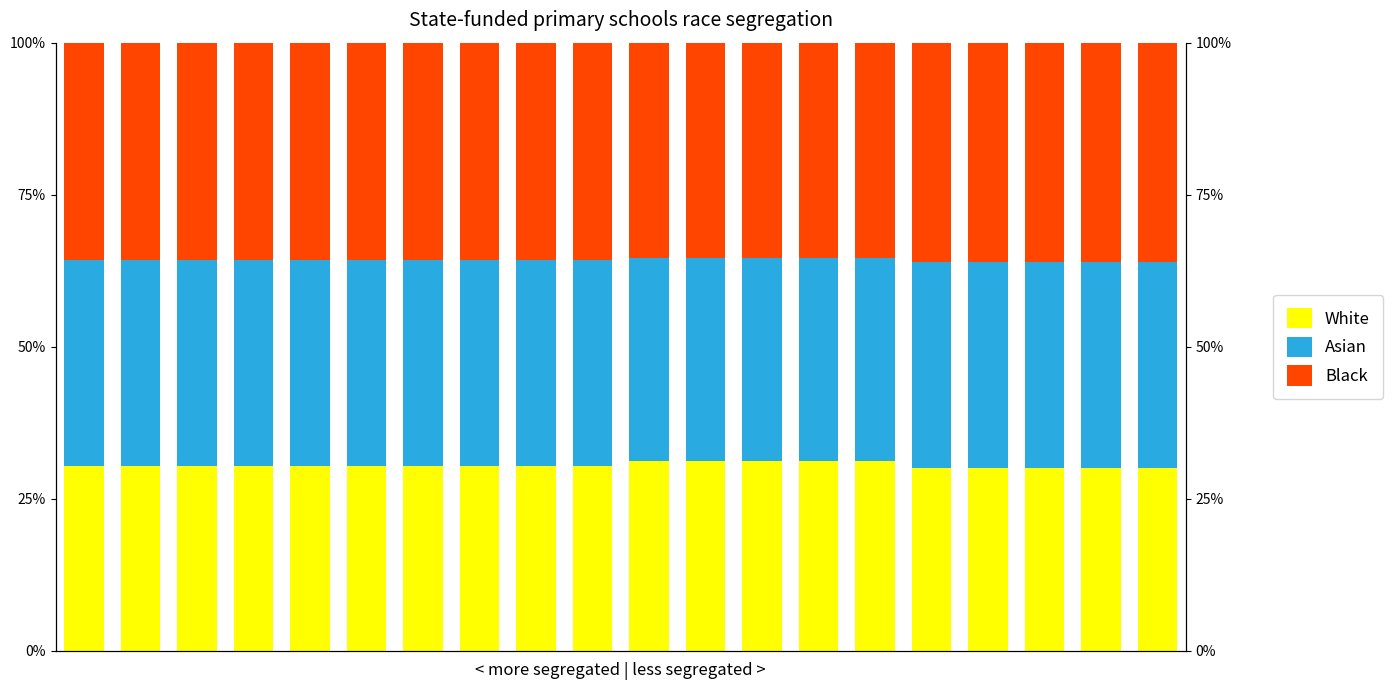

Which series has the largest total across all categories?

Black